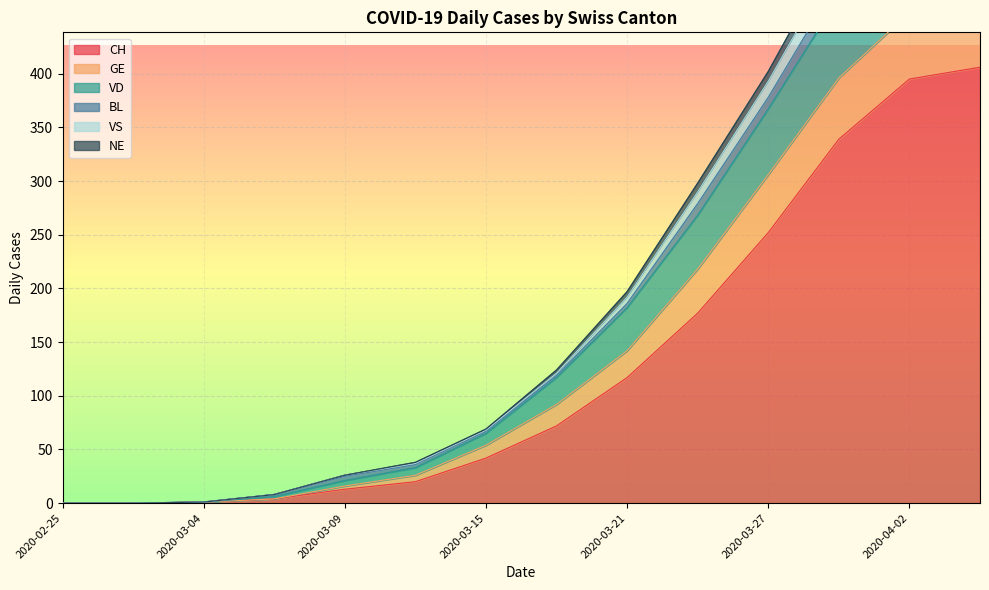

Is it true that GE equals 283 at 2020-02-29?

False